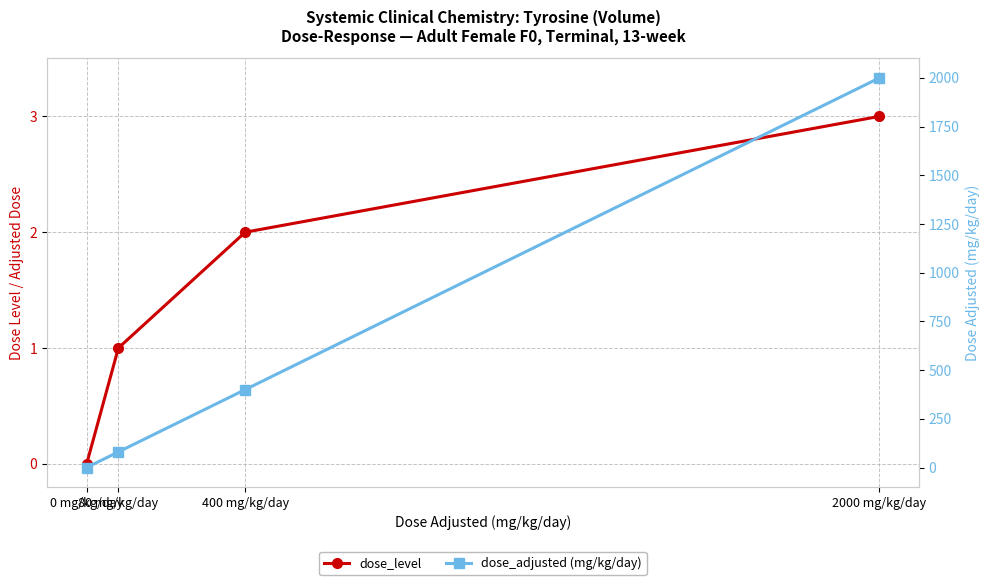

True or false: dose_level and dose_adjusted (mg/kg/day) cross at least once.

False